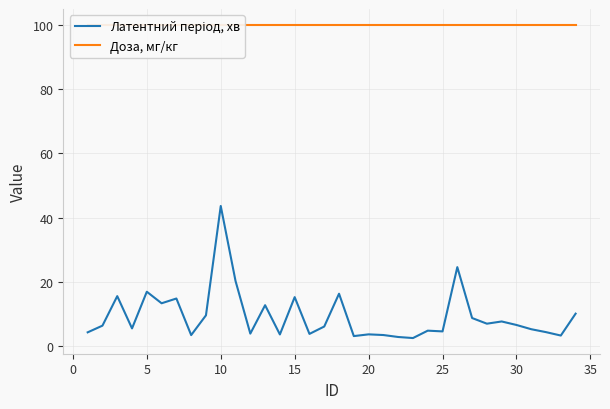

True or false: Латентний період, хв and Доза, мг/кг cross at least once.

False